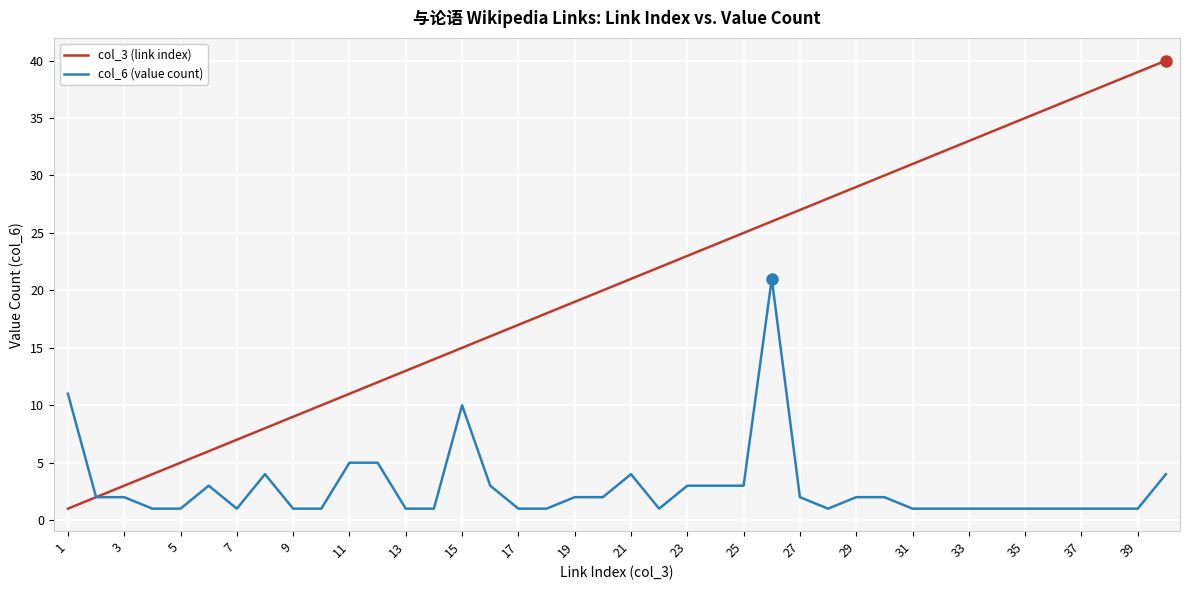

Which series has the largest range (max minus min)?

col_3 (link index)